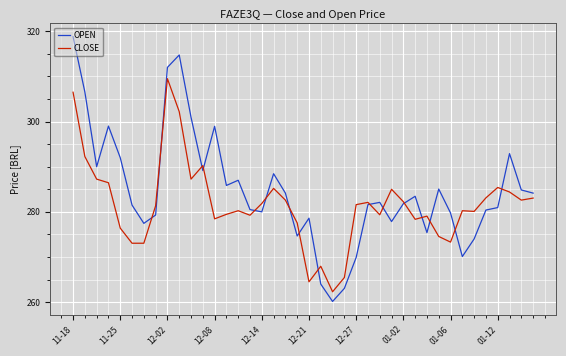

What is the highest value of the OPEN series?

318.8